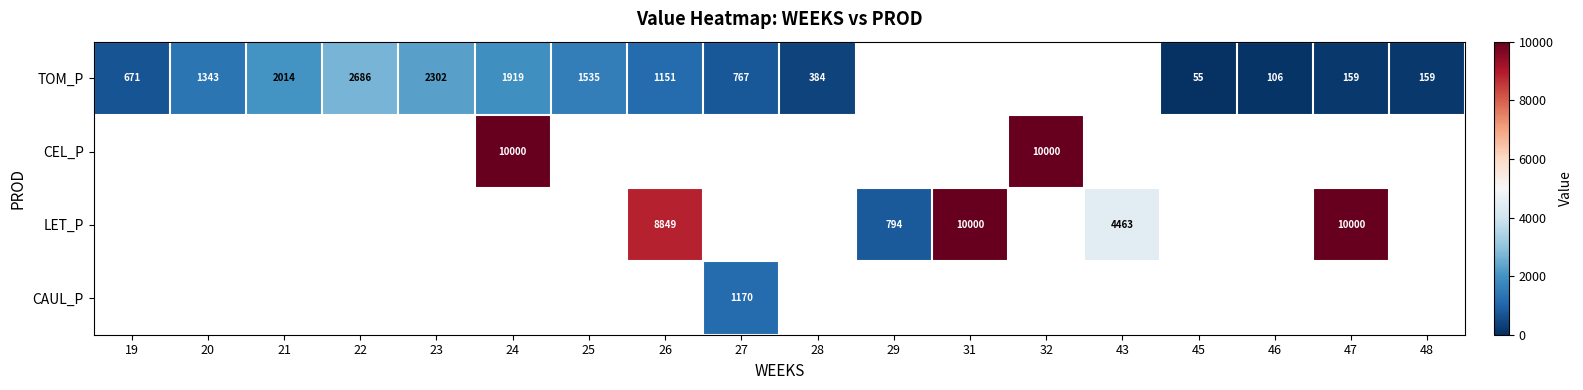

Between 27 and 45, which series saw the biggest shift?

TOM_P